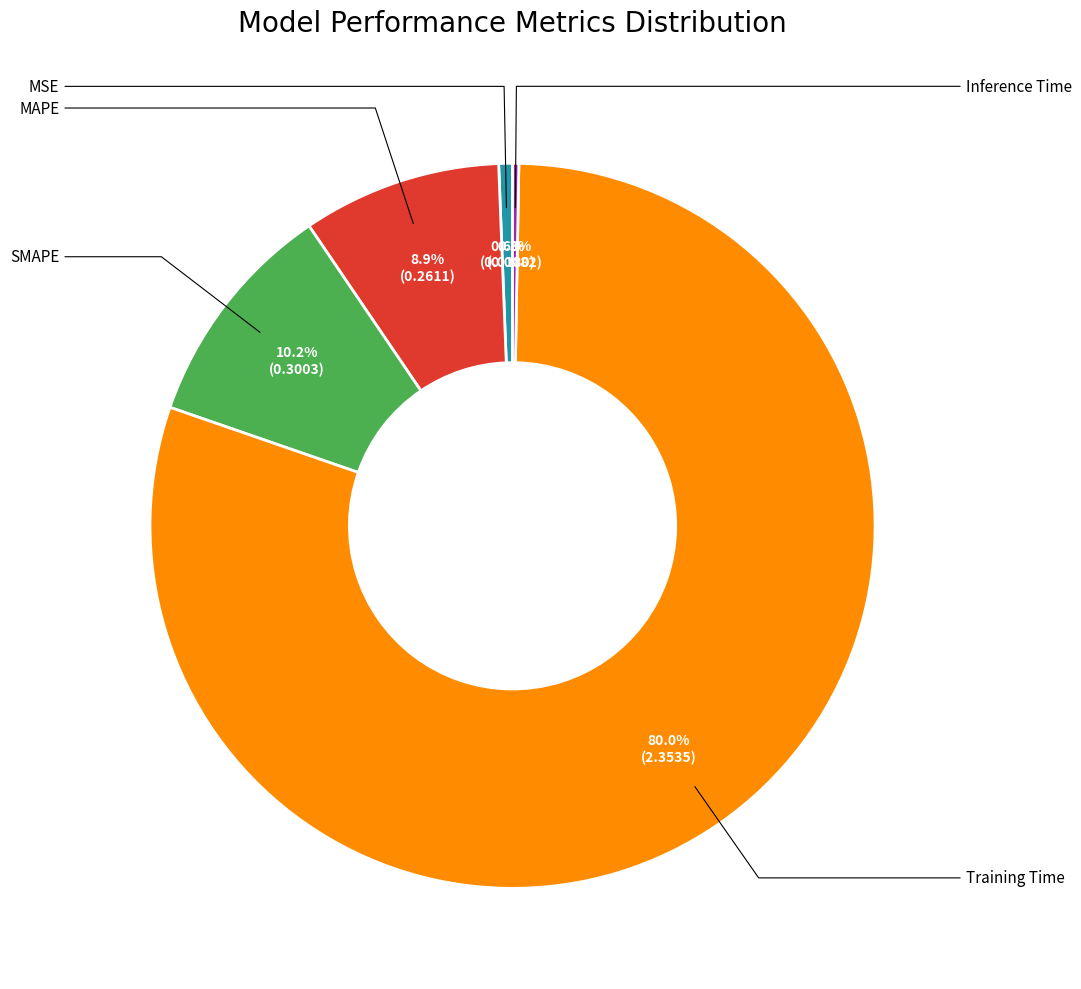

Does any single category account for the majority?

Yes